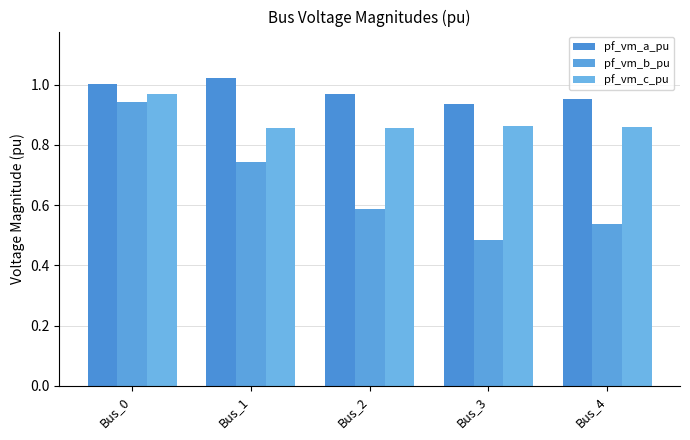

What is the average value of the pf_vm_c_pu series?

0.9